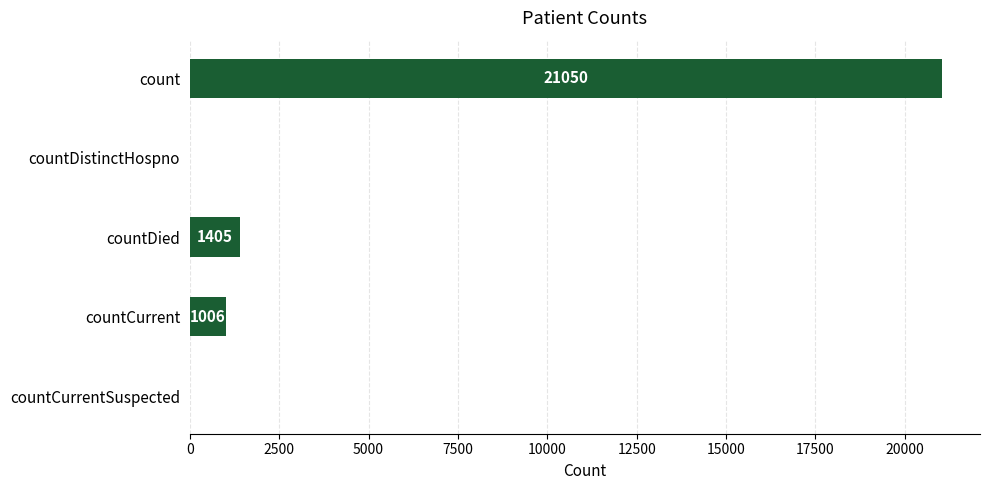

What is the sum of the values at countDied and count?

22455